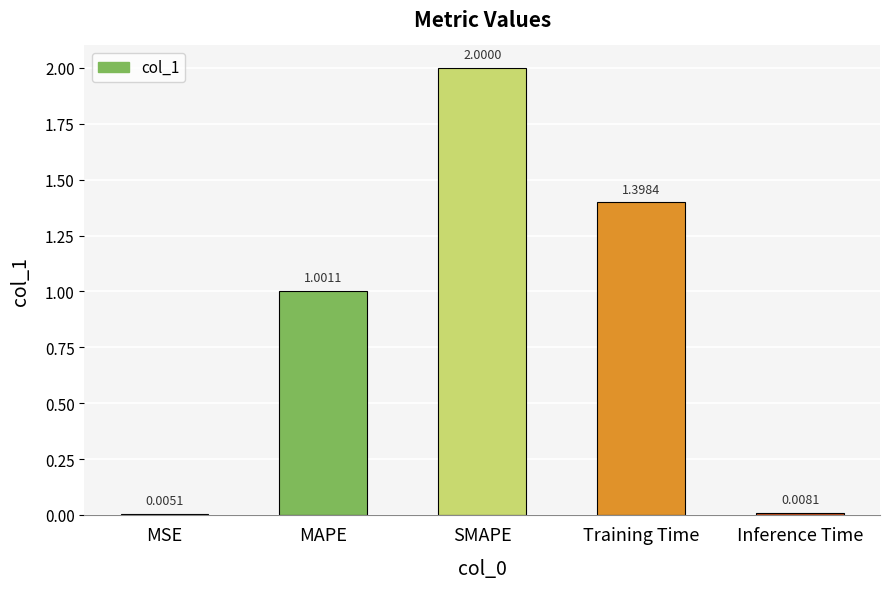

At which label is the value closest to 1?

MAPE